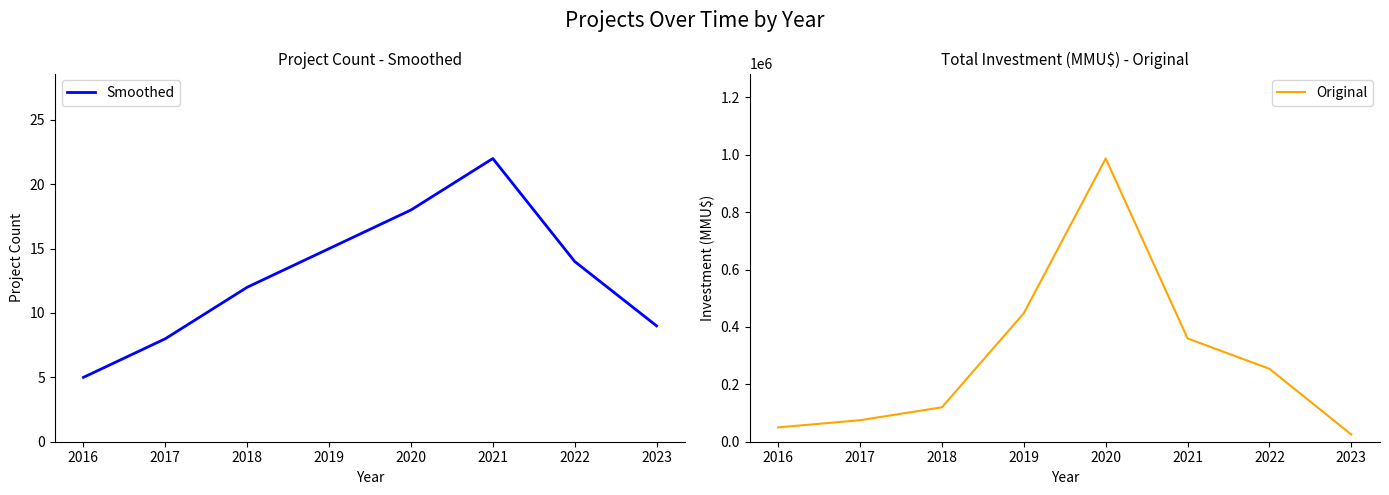

Reading left to right, what are all the values shown in this chart?

Smoothed: 5	8	12	15	18	22	14	9
Original: 50000	75000	120000	448000	987000	360000	254000	25000